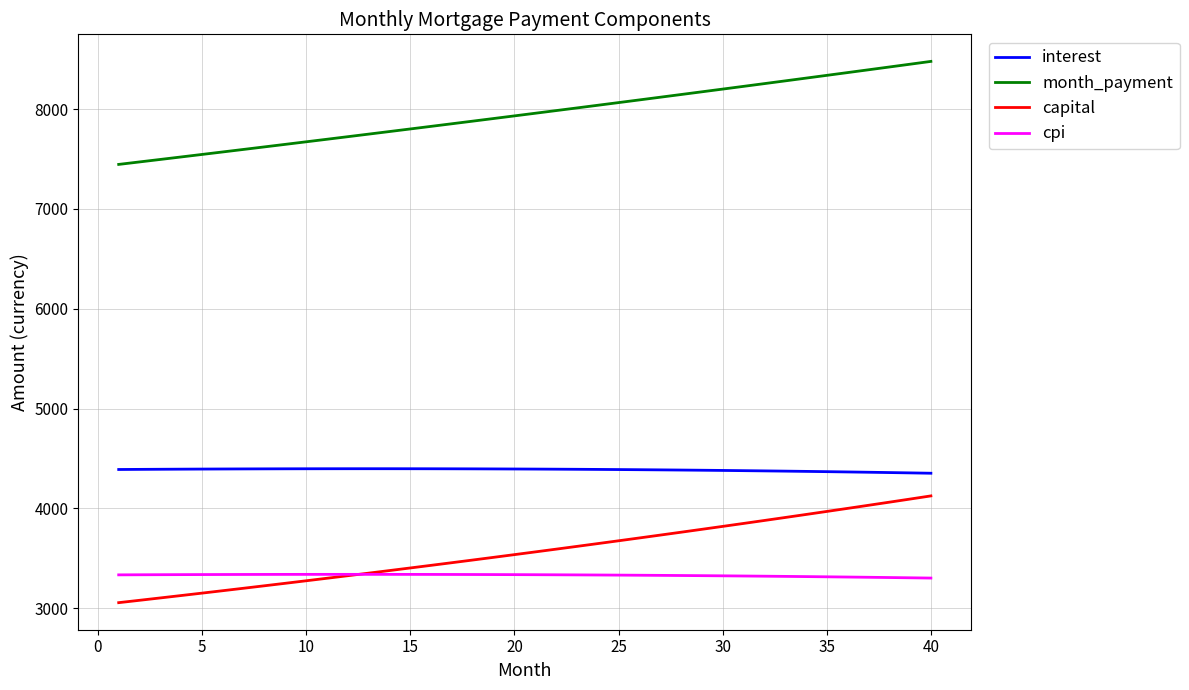

What is the highest value of the capital series?

4125.0